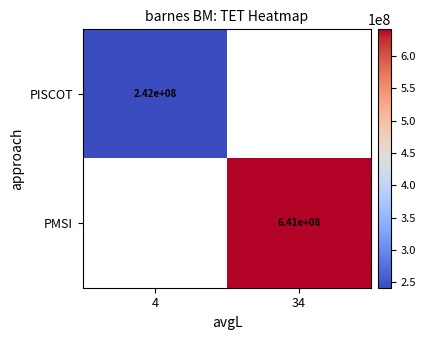

The value of PMSI at 34 is 1113336972.4. True or false?

False